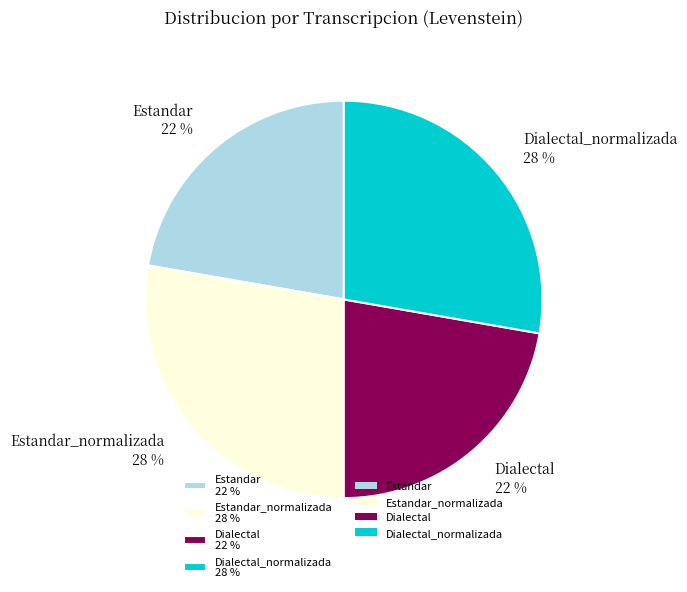

Do Dialectal 22 % and Estandar 22 % together represent more than half of the pie?

No